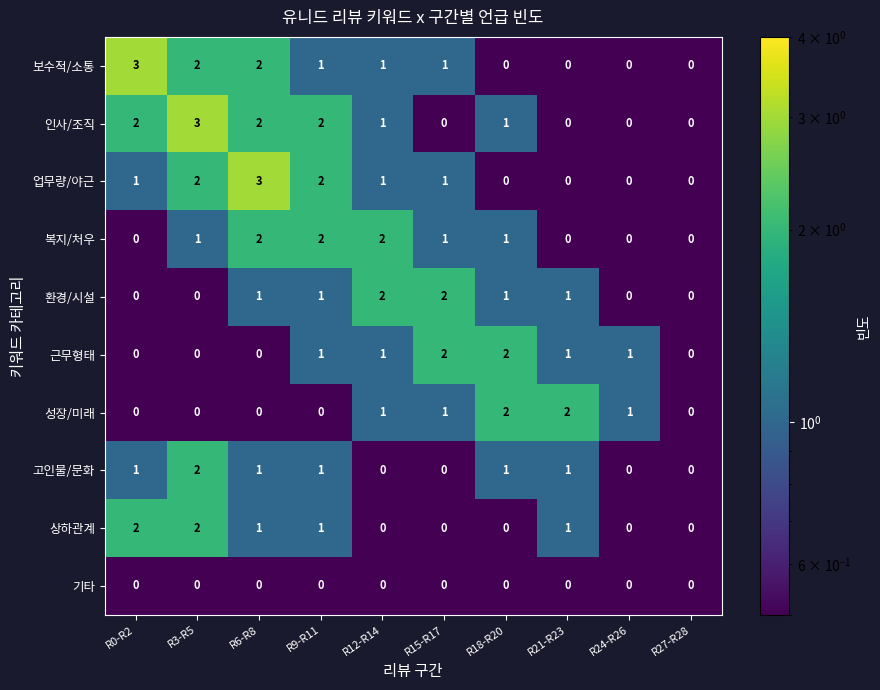

What is the sum of all 고인물/문화 values?

7